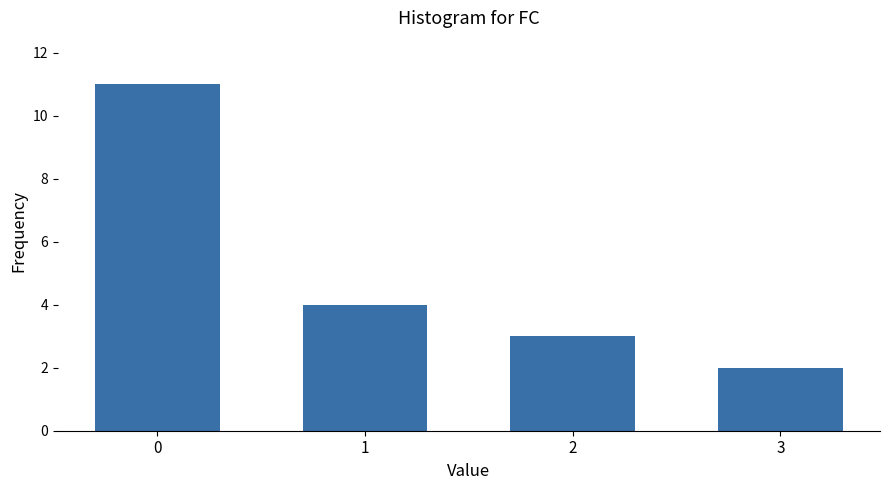

Rank the categories by value from lowest to highest.

3, 2, 1, 0